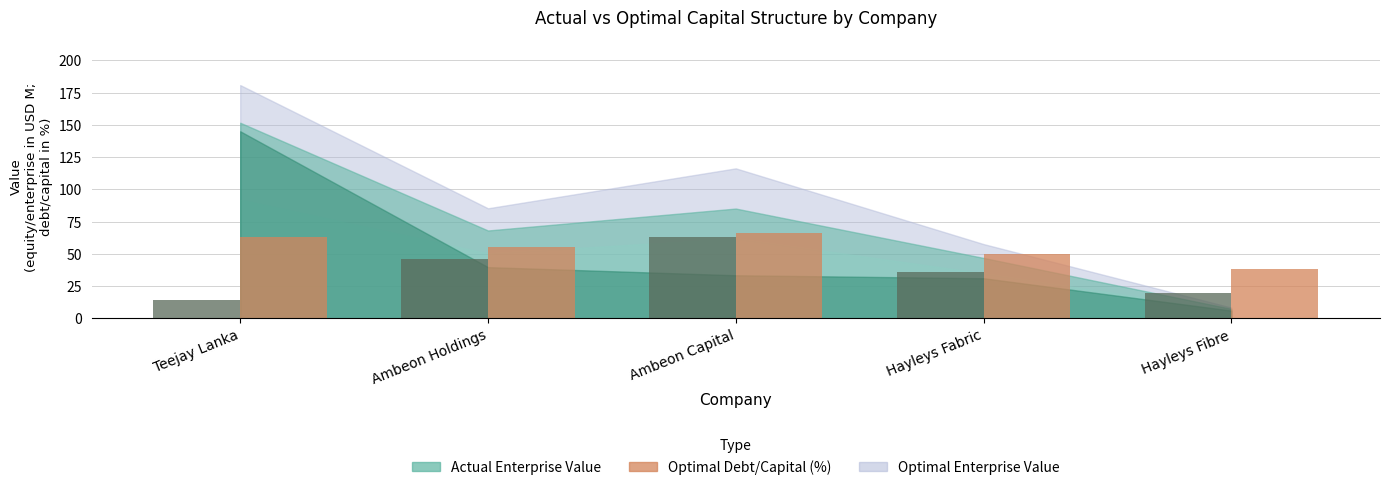

What is the spread (max minus min) of values at Ambeon Holdings?

8.8